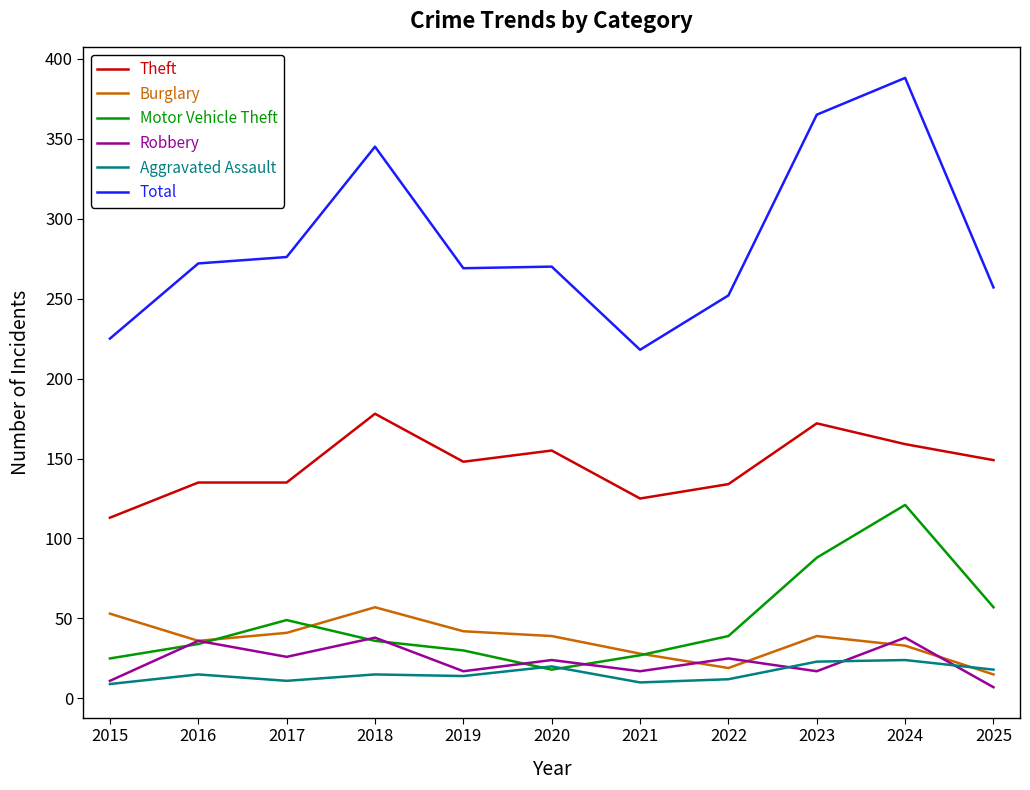

How many lines are shown in the chart?

6